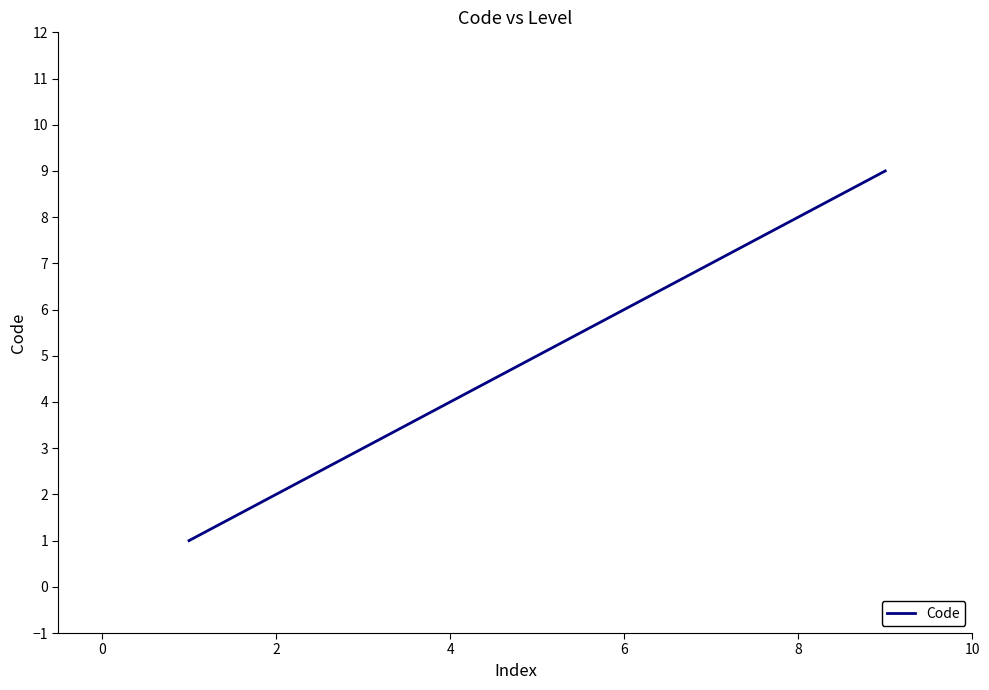

What is the smallest value displayed?

1